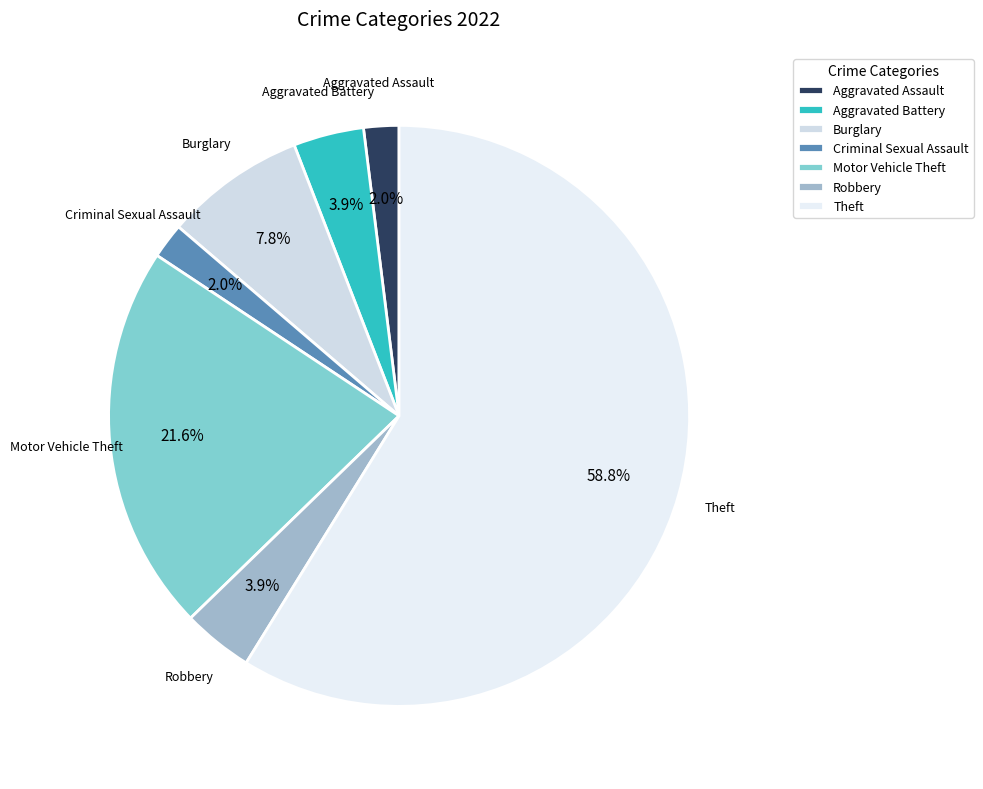

Count the number of slices in the pie.

7